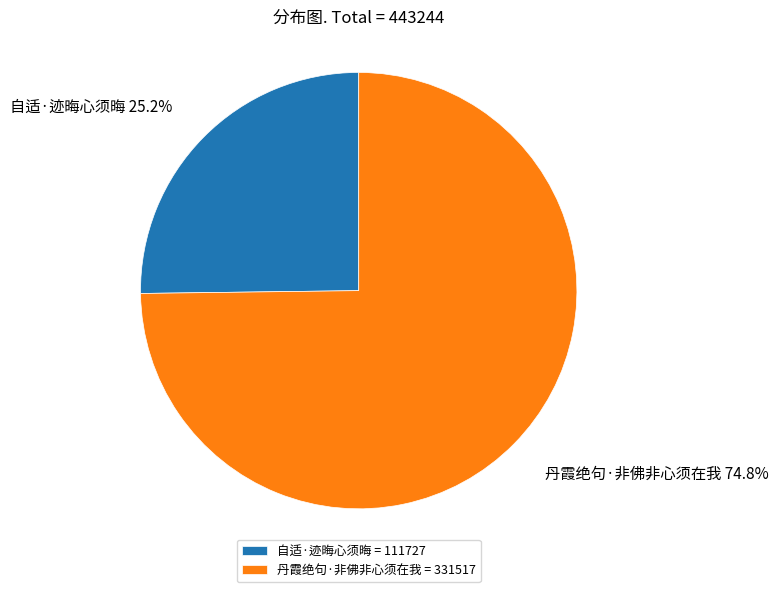

What percentage is the 自适·迹晦心须晦 slice, to the nearest percent?

25%